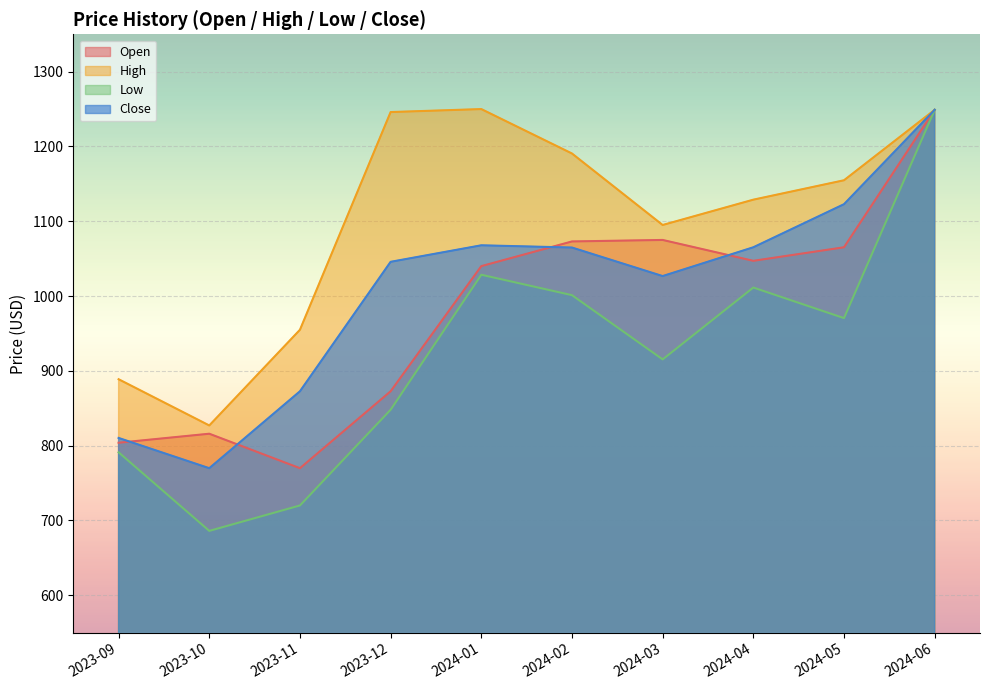

Which category has the highest value across all series?

2024-01